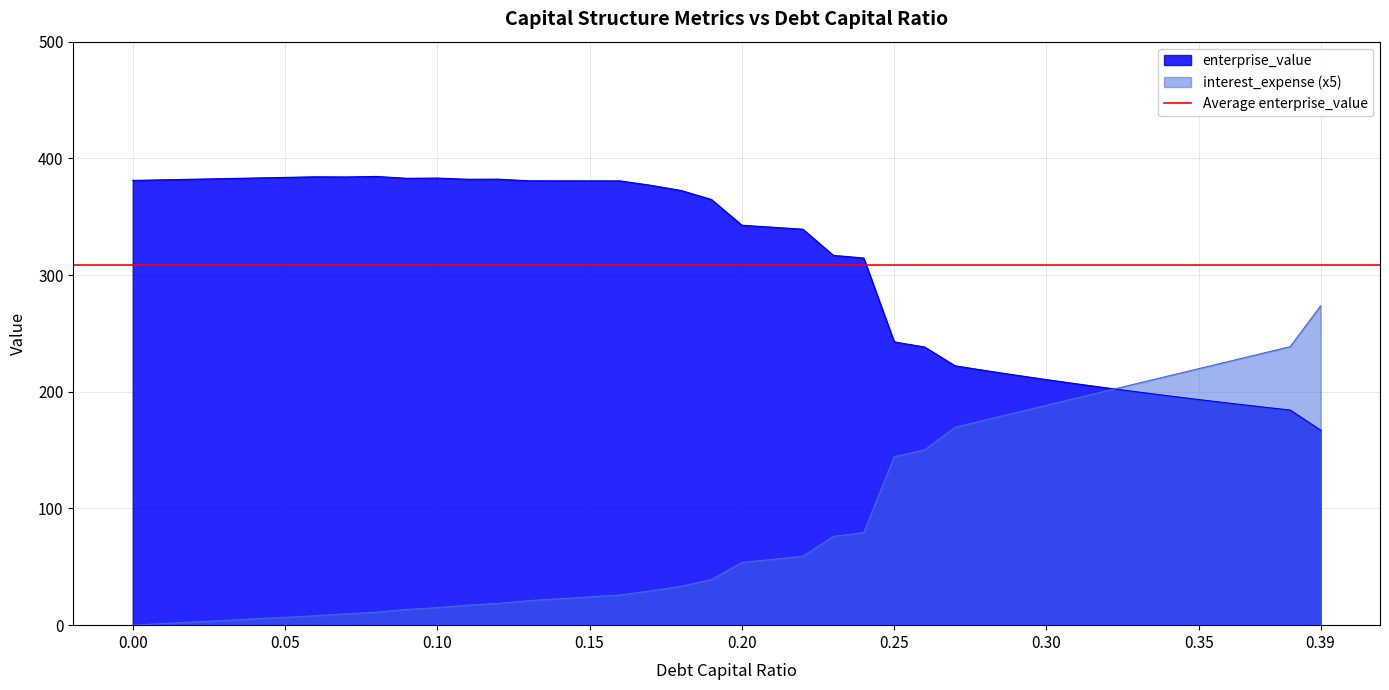

What is the maximum value for interest_expense (x5)?

273.6